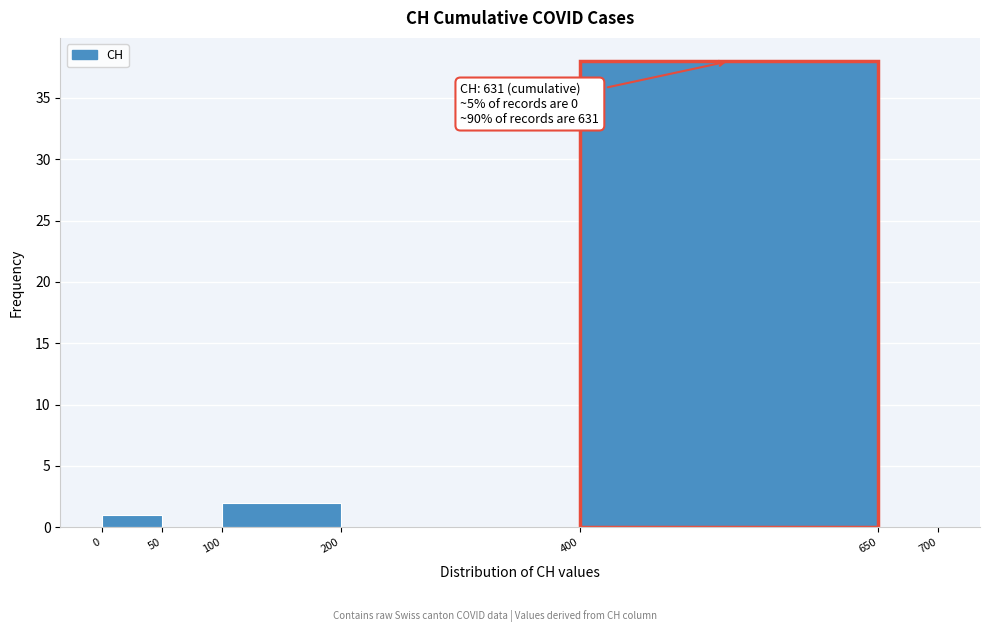

Over which range of the x-axis is the bar tallest?

400 to 650